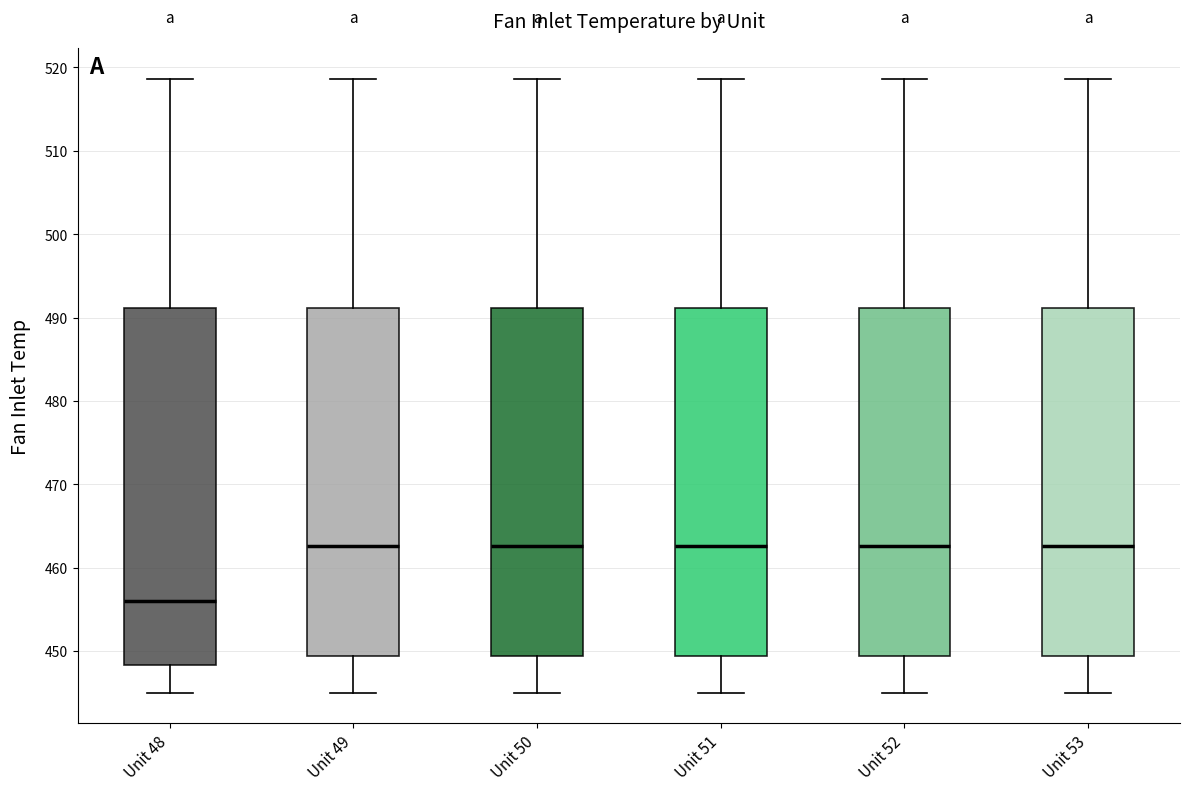

Which box's median line is the lowest?

Unit 48